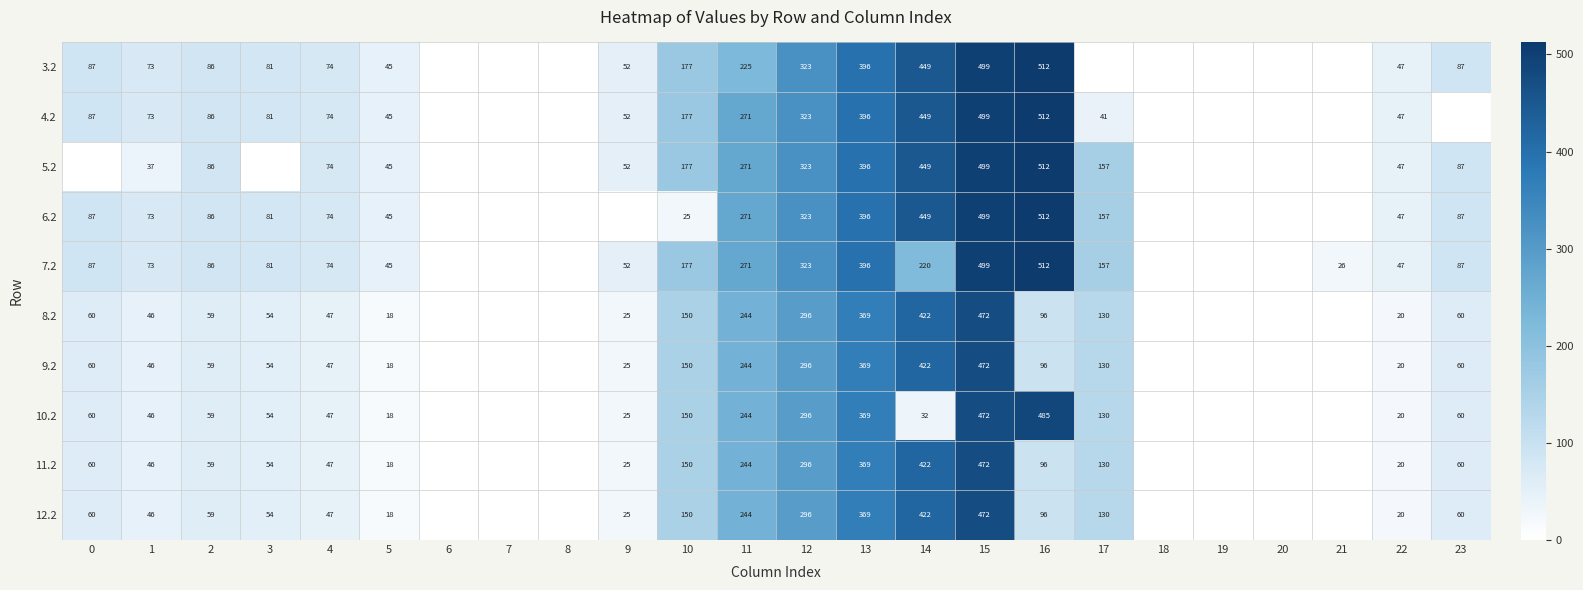

What is the total value across all series at 23?

652.2